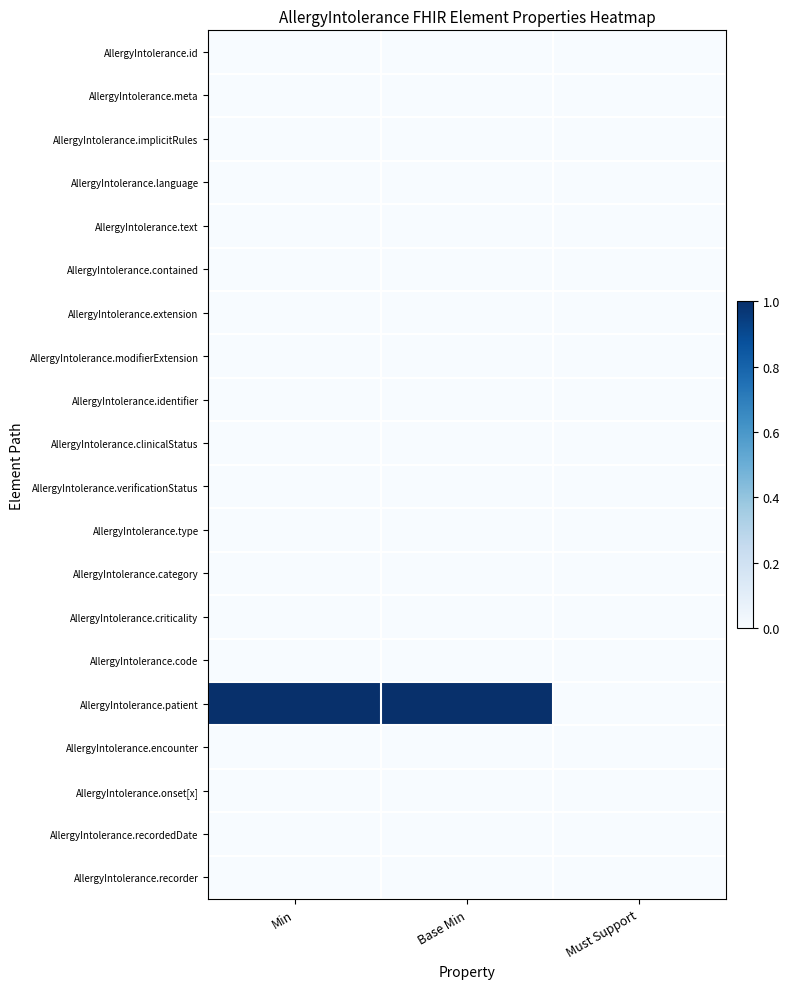

Reading left to right, extract all data points from this chart.

AllergyIntolerance.id: Min=0	Base Min=0	Must Support=0
AllergyIntolerance.meta: Min=0	Base Min=0	Must Support=0
AllergyIntolerance.implicitRules: Min=0	Base Min=0	Must Support=0
AllergyIntolerance.language: Min=0	Base Min=0	Must Support=0
AllergyIntolerance.text: Min=0	Base Min=0	Must Support=0
AllergyIntolerance.contained: Min=0	Base Min=0	Must Support=0
AllergyIntolerance.extension: Min=0	Base Min=0	Must Support=0
AllergyIntolerance.modifierExtension: Min=0	Base Min=0	Must Support=0
AllergyIntolerance.identifier: Min=0	Base Min=0	Must Support=0
AllergyIntolerance.clinicalStatus: Min=0	Base Min=0	Must Support=0
AllergyIntolerance.verificationStatus: Min=0	Base Min=0	Must Support=0
AllergyIntolerance.type: Min=0	Base Min=0	Must Support=0
AllergyIntolerance.category: Min=0	Base Min=0	Must Support=0
AllergyIntolerance.criticality: Min=0	Base Min=0	Must Support=0
AllergyIntolerance.code: Min=0	Base Min=0	Must Support=0
AllergyIntolerance.patient: Min=1	Base Min=1	Must Support=0
AllergyIntolerance.encounter: Min=0	Base Min=0	Must Support=0
AllergyIntolerance.onset[x]: Min=0	Base Min=0	Must Support=0
AllergyIntolerance.recordedDate: Min=0	Base Min=0	Must Support=0
AllergyIntolerance.recorder: Min=0	Base Min=0	Must Support=0